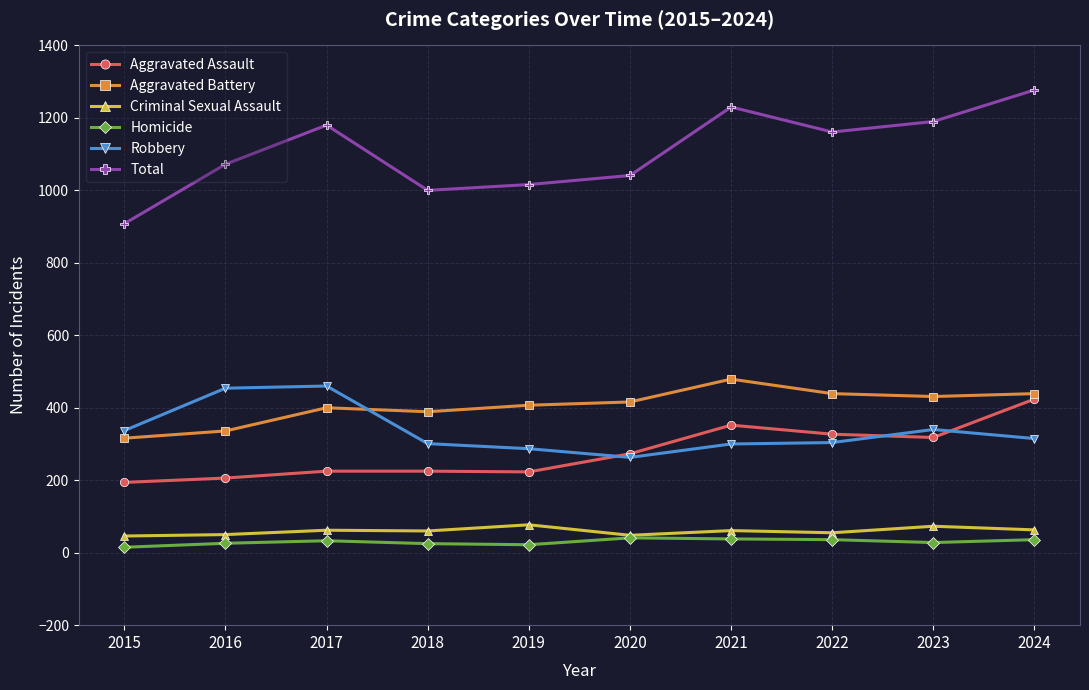

What is the value of the Aggravated Assault point at the 4th from the left?

225